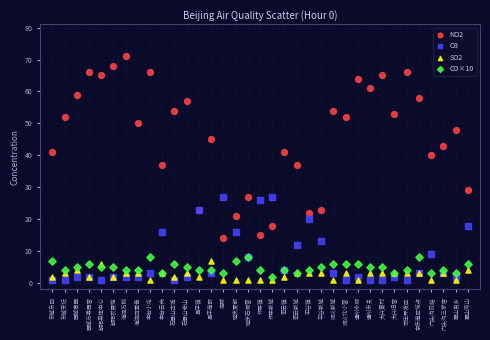

What are all the series names shown in the legend?

NO2, O3, SO2, CO×10